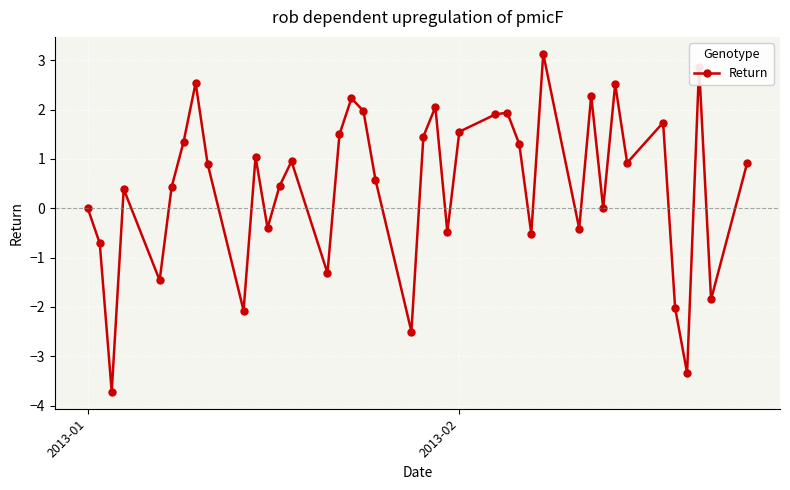

How many interior local peaks (higher than both neighbors) does the data have?

12